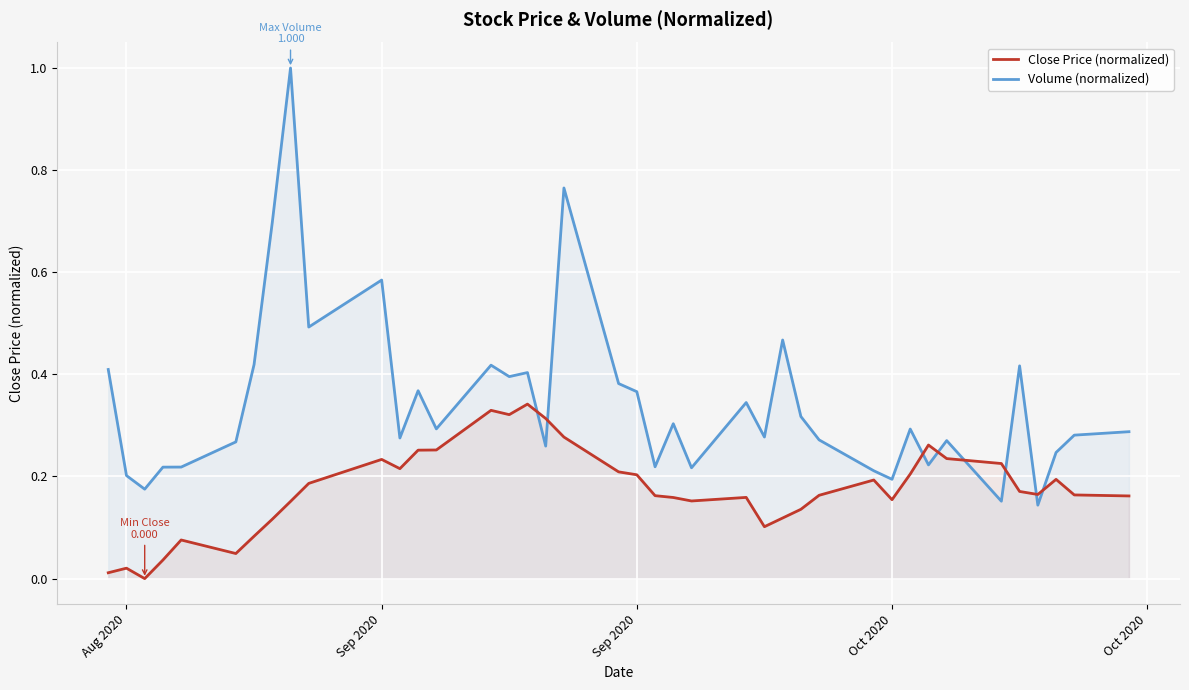

List the series in order of their overall mean, lowest first.

Close Price (normalized), Volume (normalized)